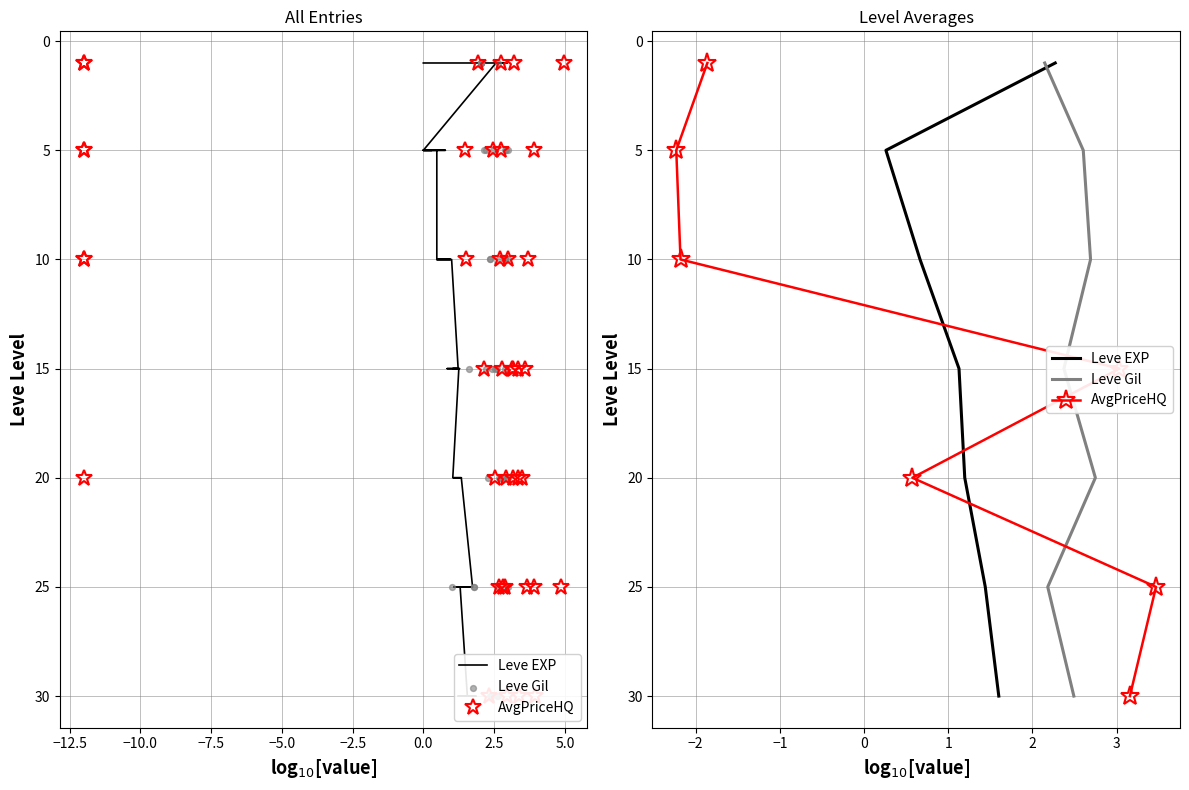

Which series reaches the maximum Y coordinate?

Leve EXP